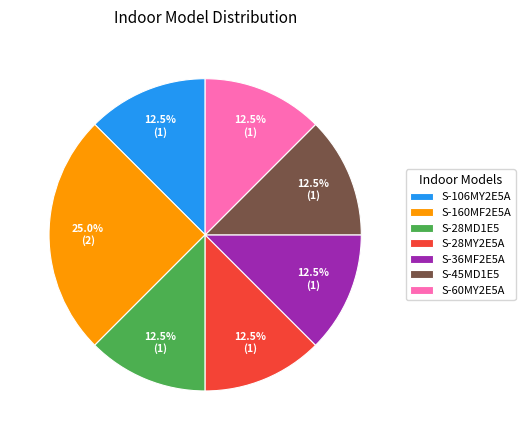

What is the total percentage of S-28MD1E5 and S-160MF2E5A?

37.5%